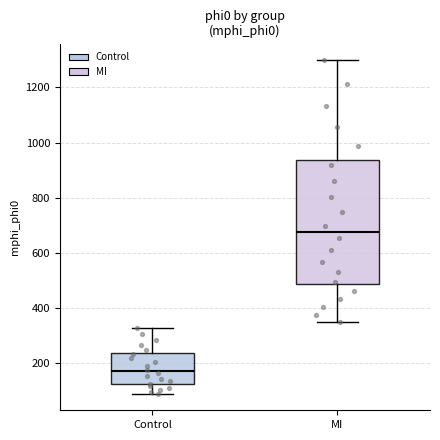

Which box's median line is the highest?

MI